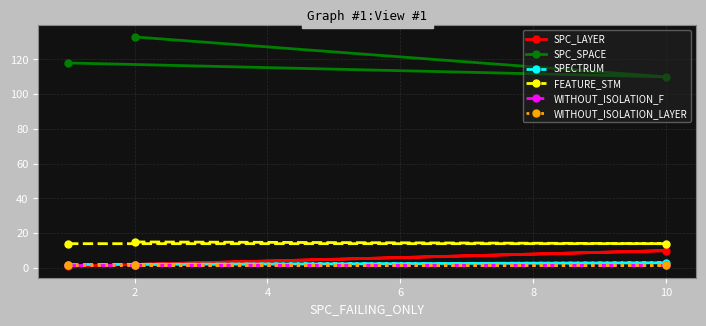

Between 0 and 2, which series saw the biggest shift?

SPC_LAYER